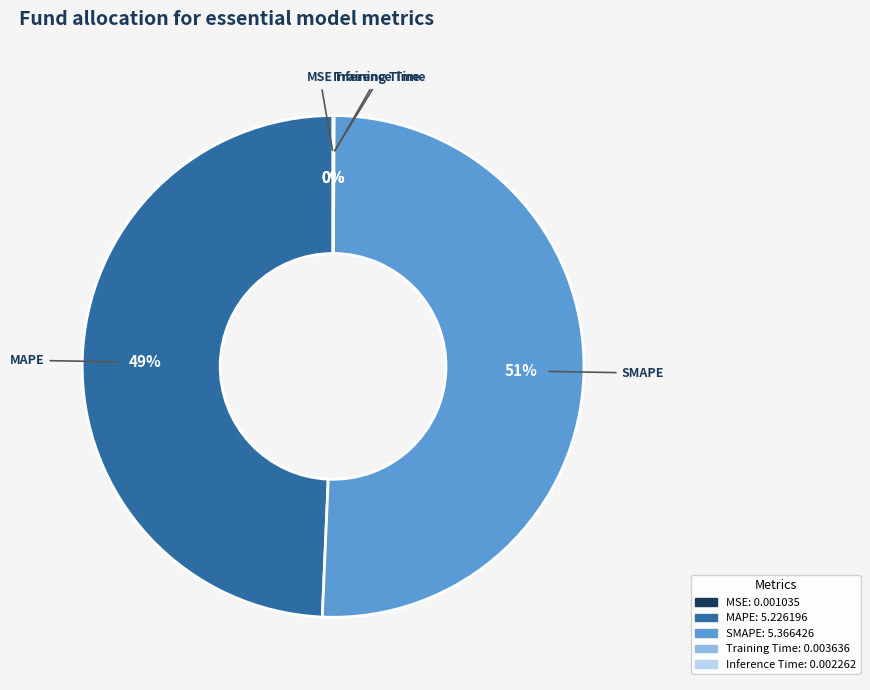

What is the majority slice?

SMAPE